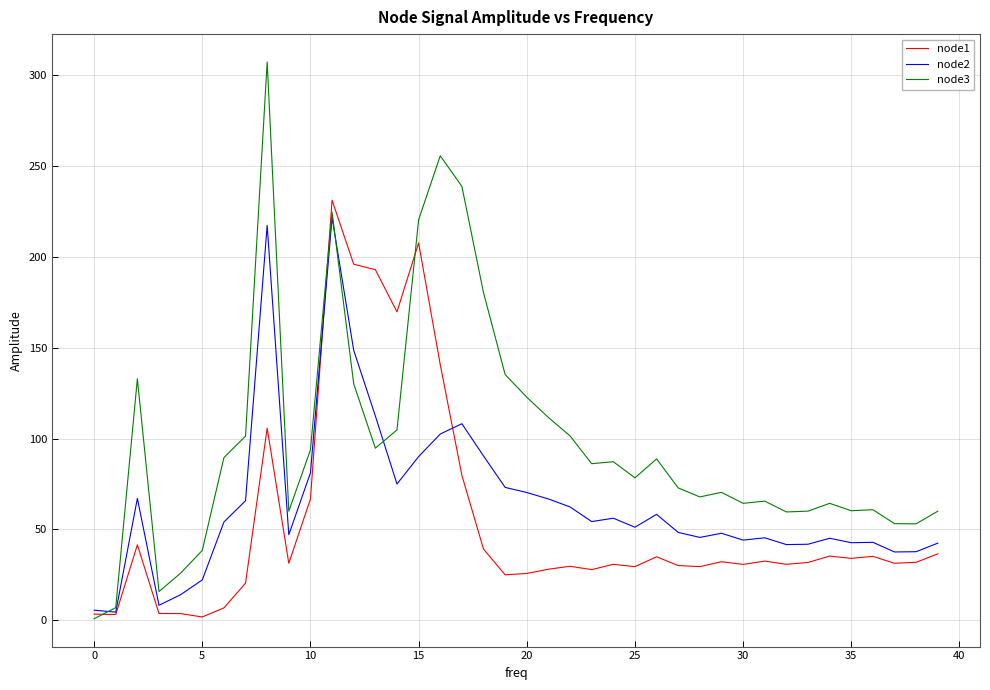

What is the difference between the maximum and minimum values in the node3 series?

306.5